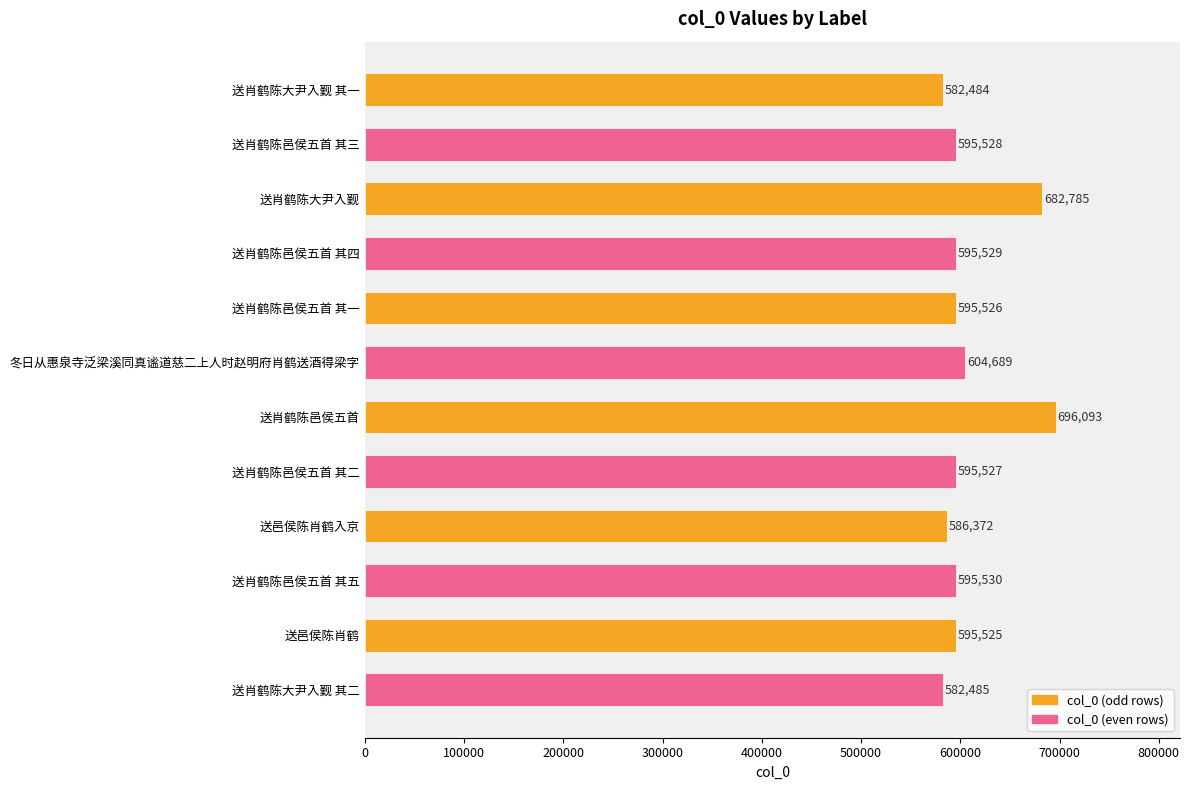

What is the approximate value at 送肖鹤陈邑侯五首 其二, to the nearest 10?

595530